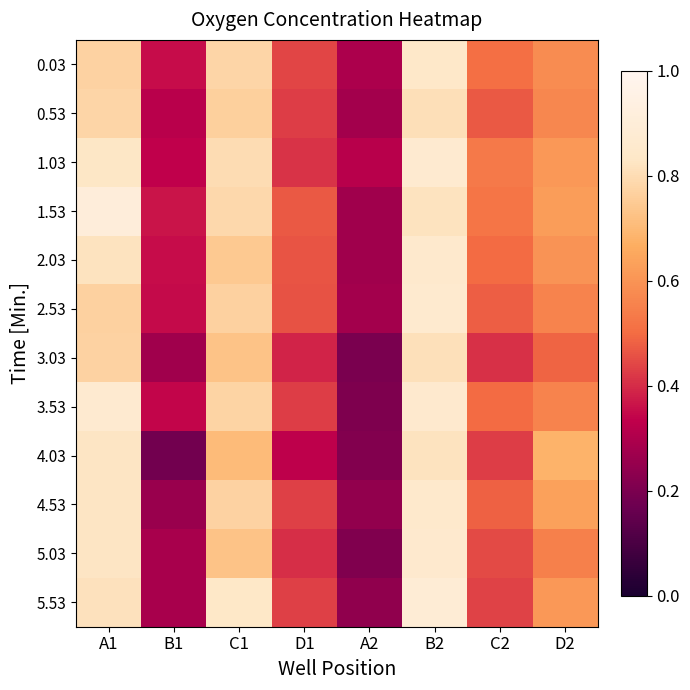

At which category is the sum across all series the highest?

B2